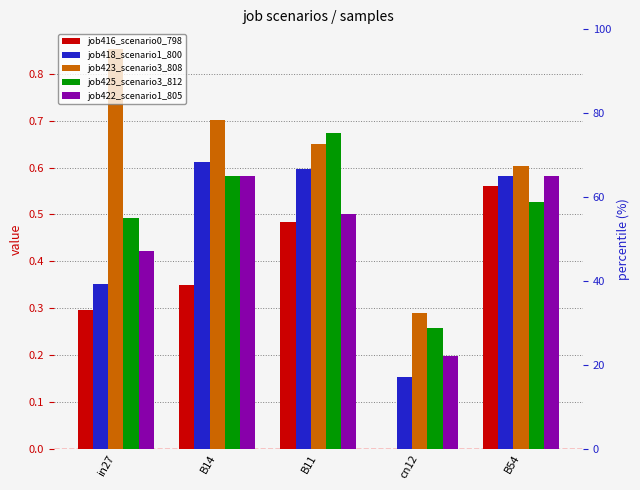

What is the sum of all job418_scenario1_800 values?

2.3